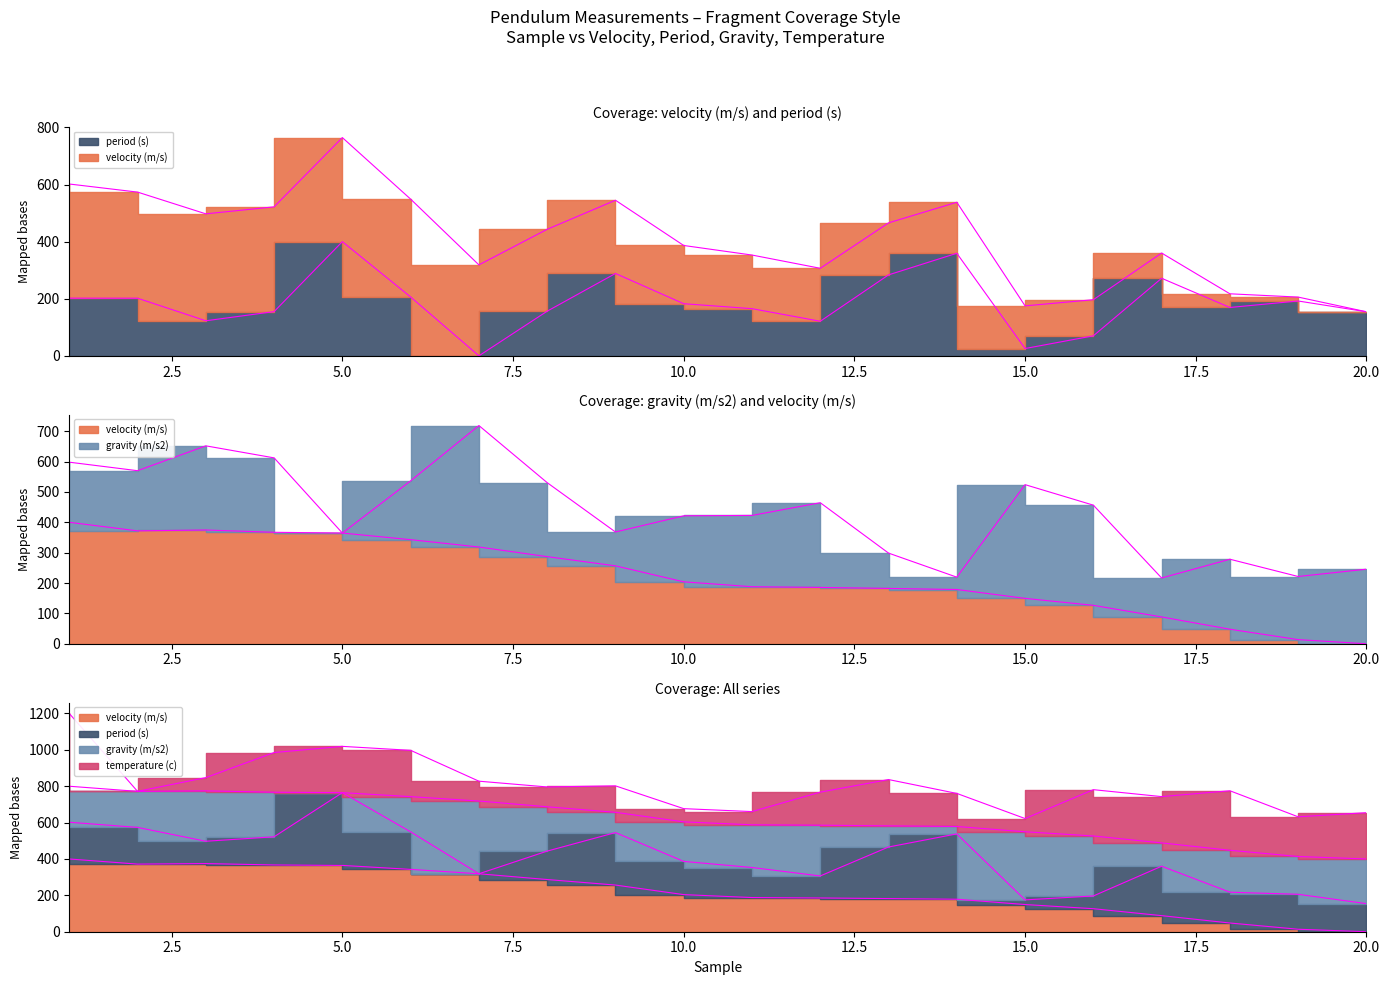

The velocity (m/s) series shows 286.9 at 8. True or false?

True